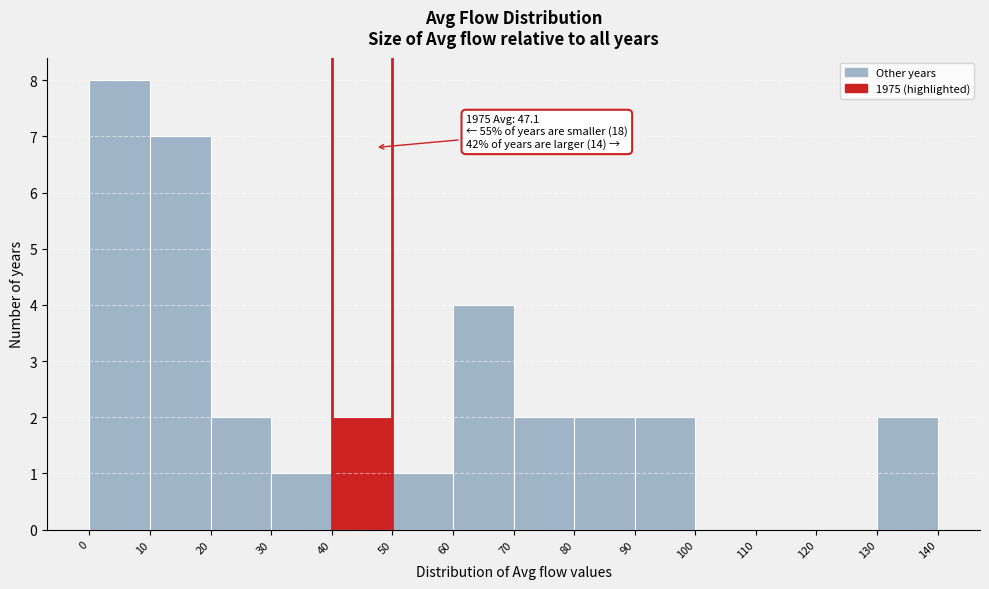

Which range on the x-axis has the tallest bar?

0 to 10